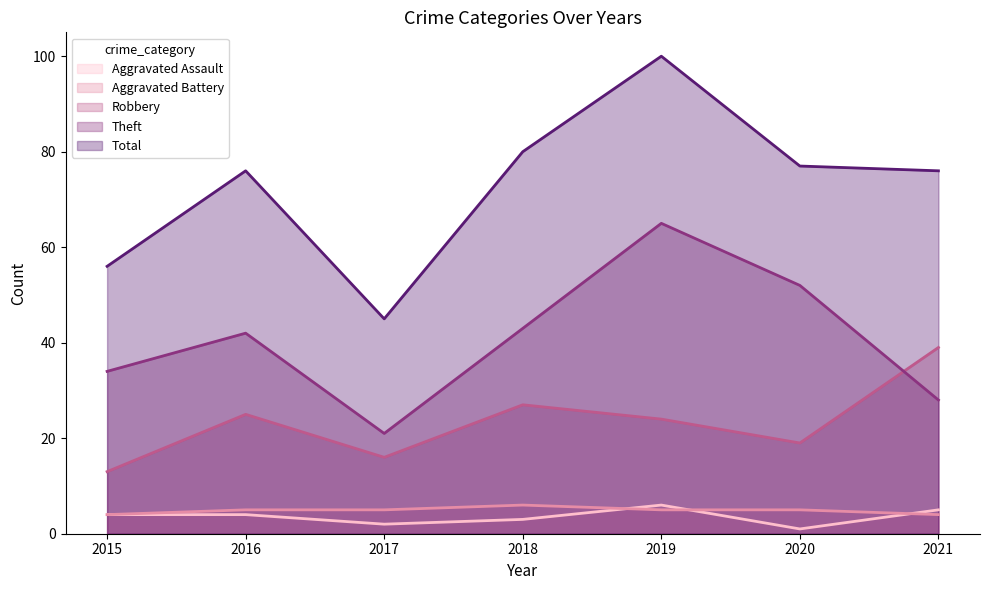

Is it true that Robbery equals 11 at 2020?

False